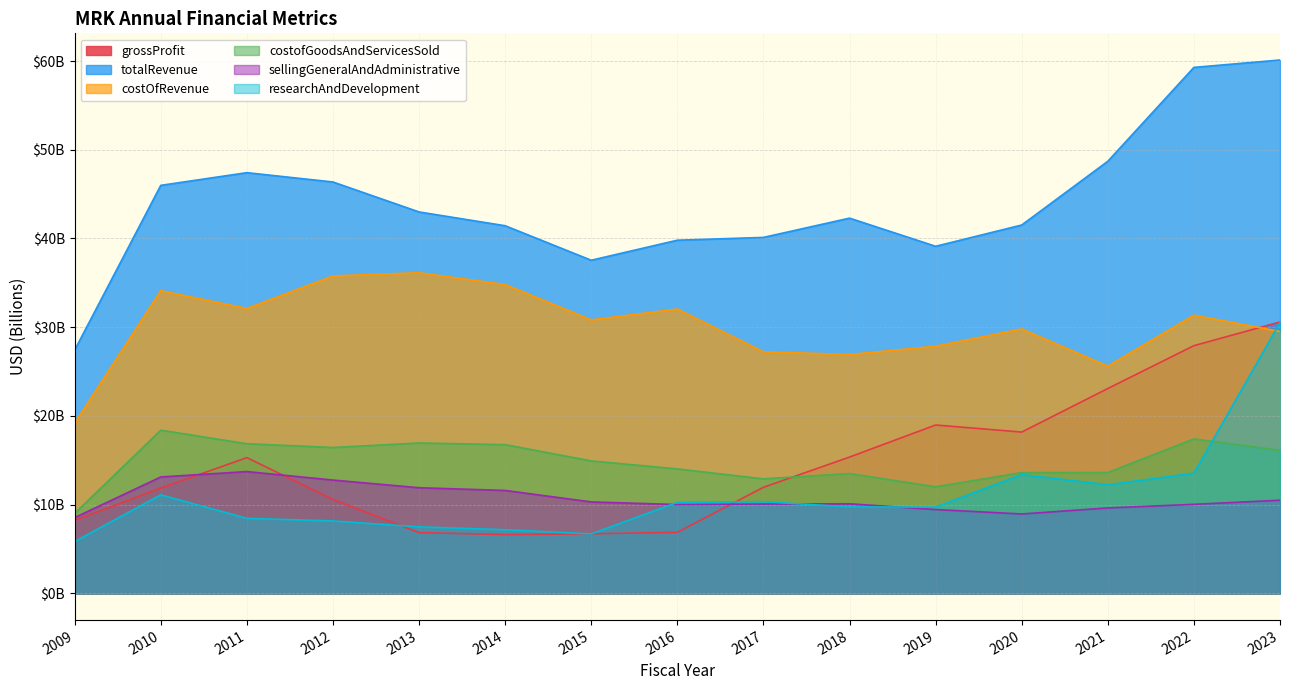

Is it true that costOfRevenue equals 34.8 at 2014?

True